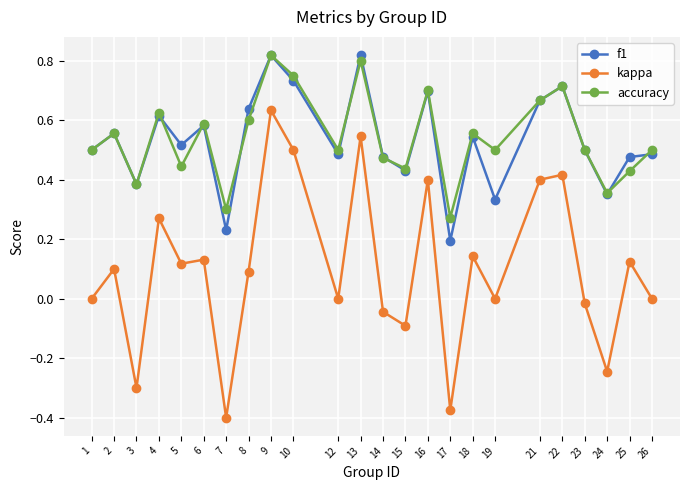

At which category does f1 reach its first local peak?

2